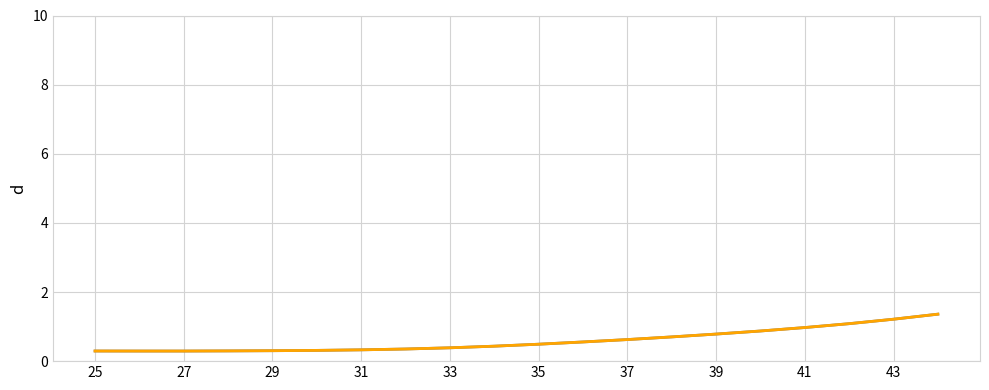

Does the chart display data point markers on the line(s)?

No